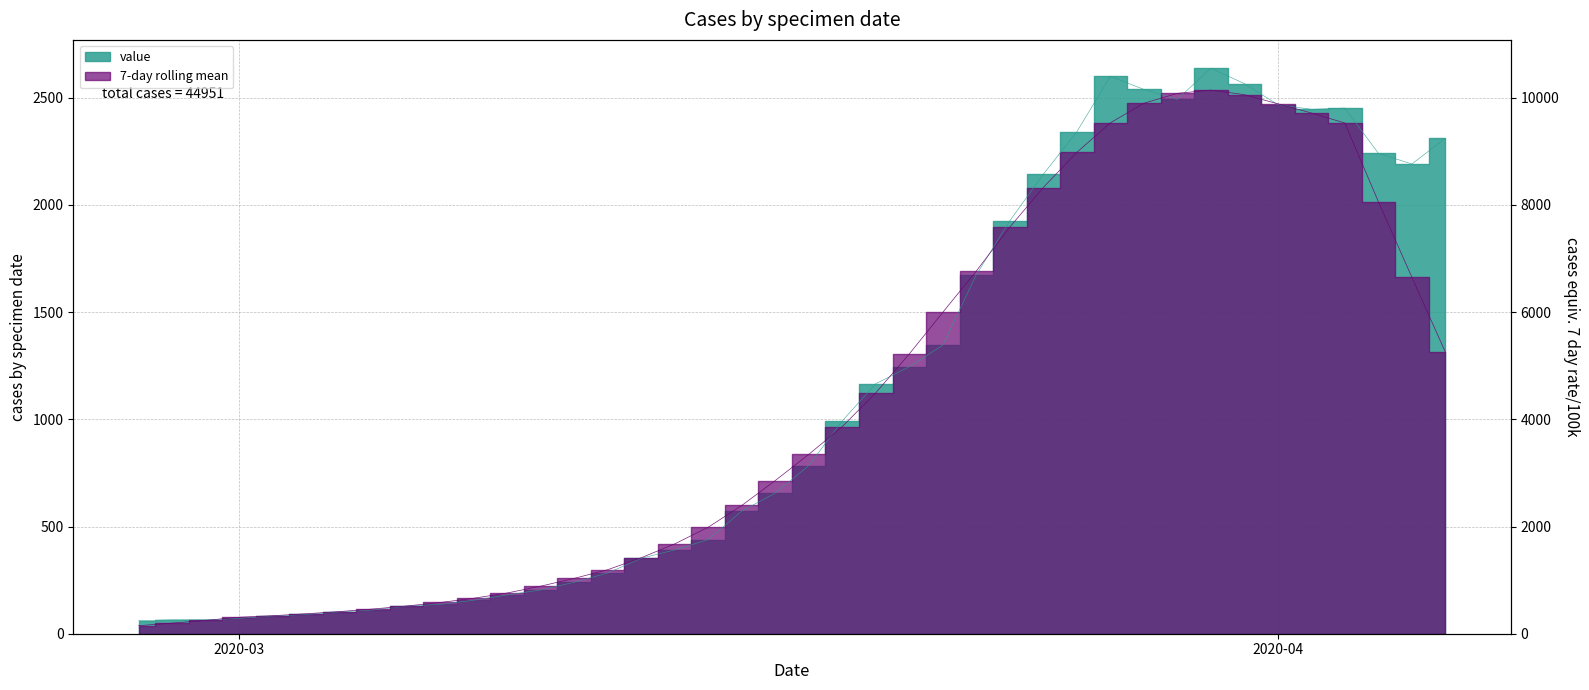

What is the difference between the maximum and minimum values?

2577